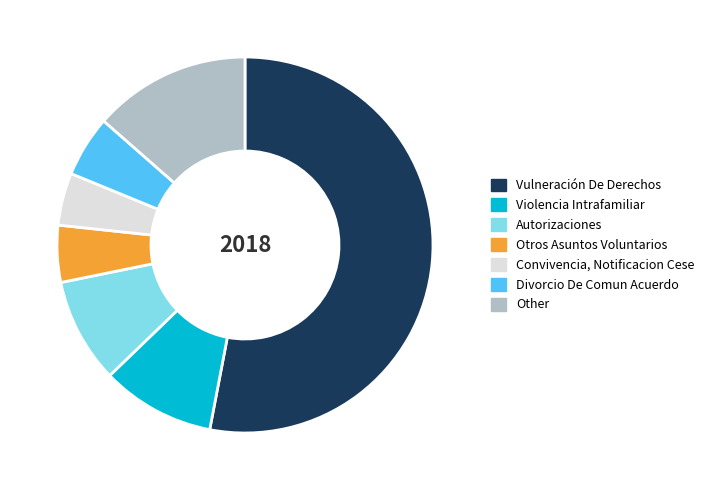

Approximately how many times larger is the value at Otros Asuntos Voluntarios compared to Convivencia, Notificacion Cese?

1.1